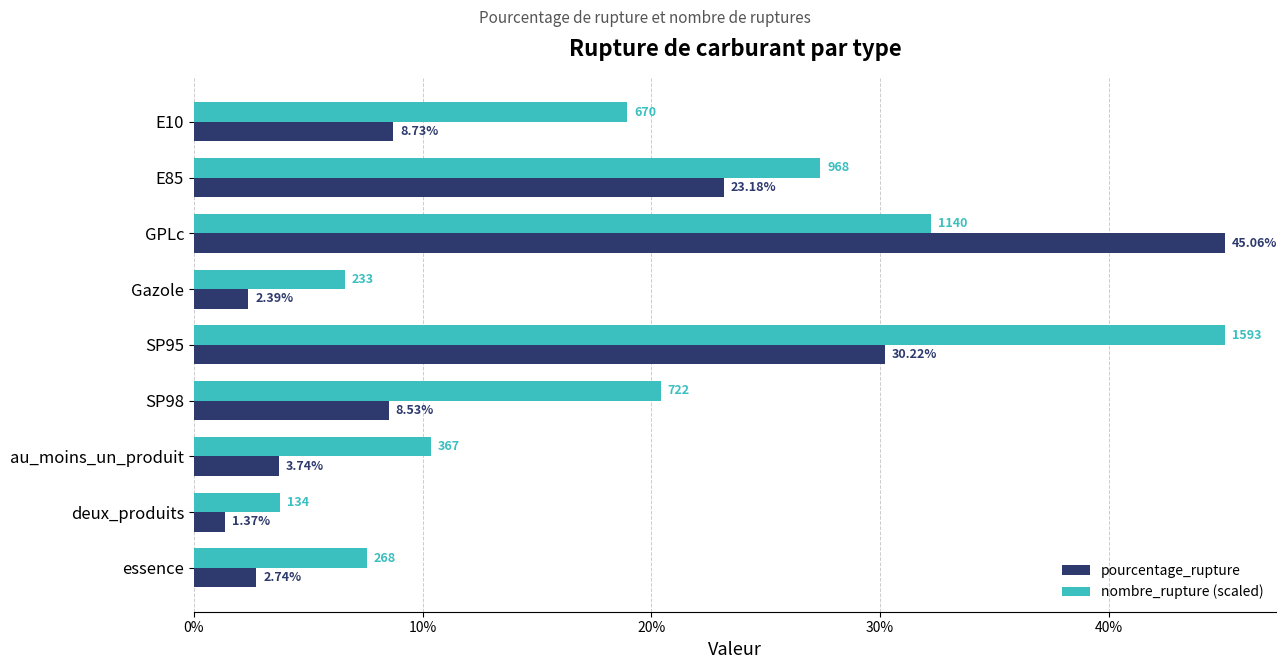

Which category has the lowest value across all series?

deux_produits